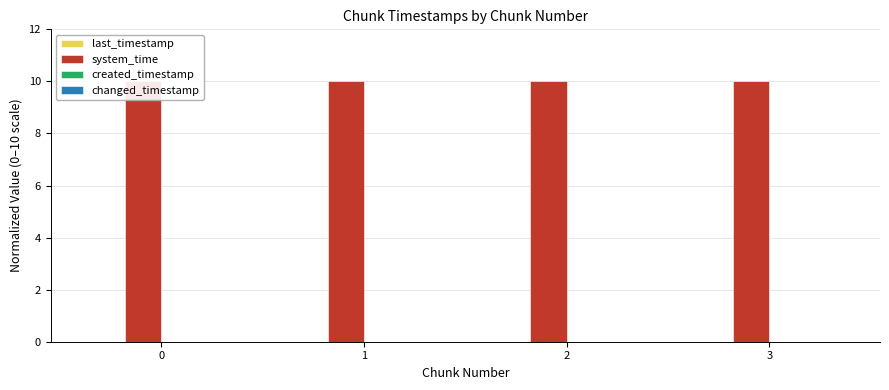

Reading right to left, extract all data points from this chart.

last_timestamp: 3=0.0	2=0.0	1=0.0	0=0.0
system_time: 3=10.0	2=10.0	1=10.0	0=10.0
created_timestamp: 3=0.0	2=0.0	1=0.0	0=0.0
changed_timestamp: 3=0.0	2=0.0	1=0.0	0=0.0